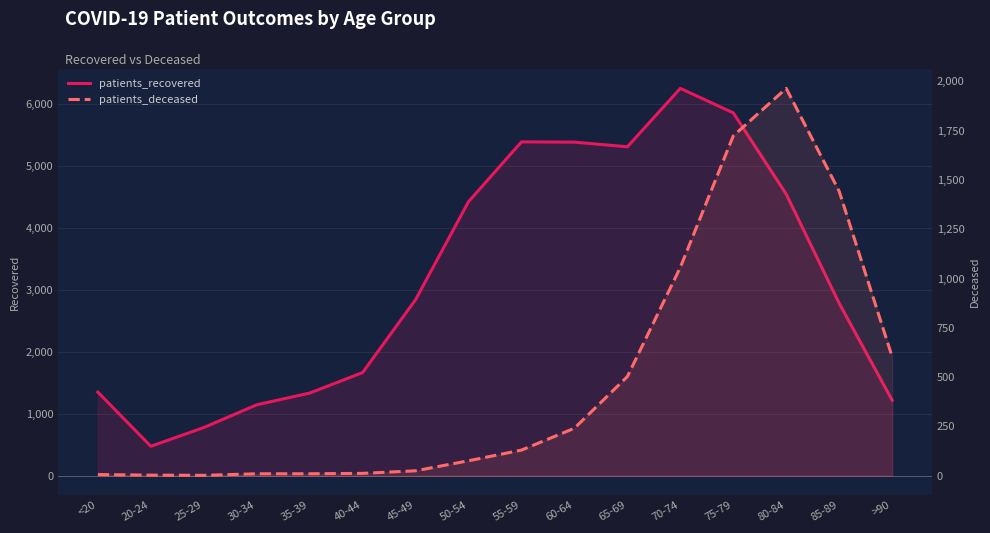

At how many categories does at least one series exceed 4079?

7